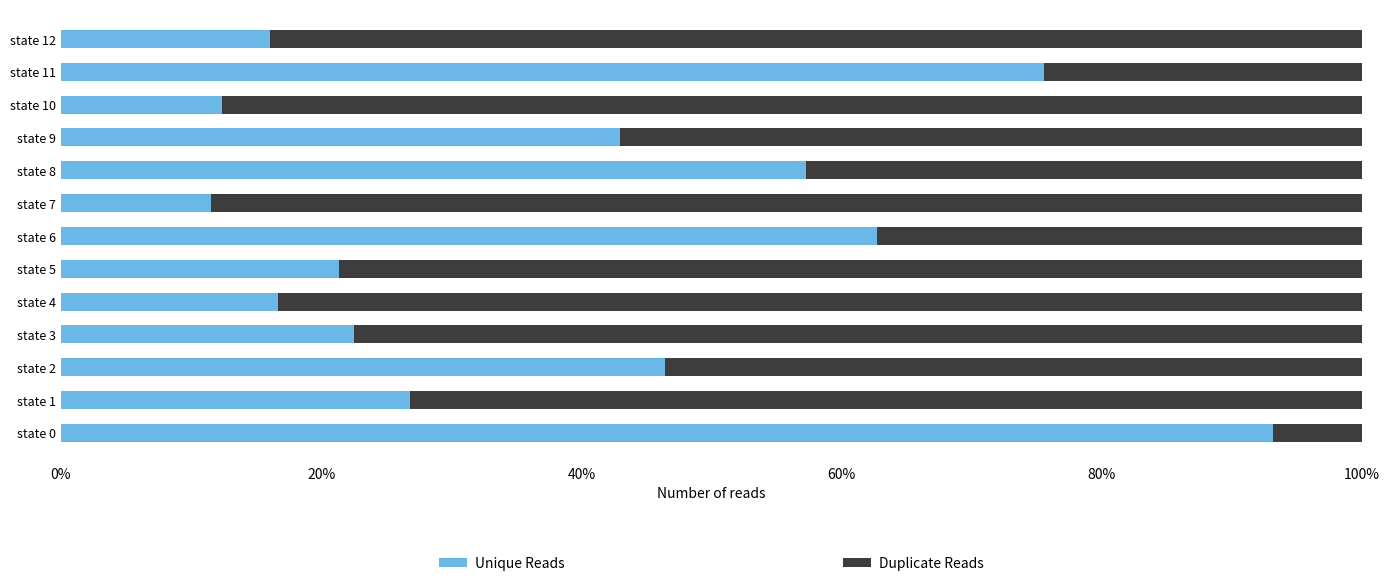

What is the sum of all Unique Reads values?

5.1